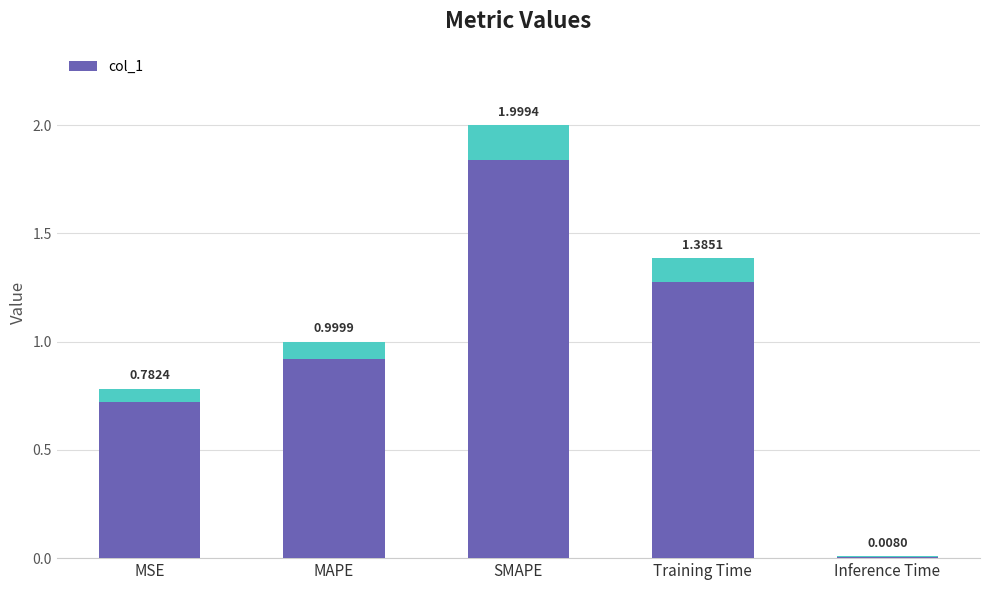

How many categories are shown in the chart?

5